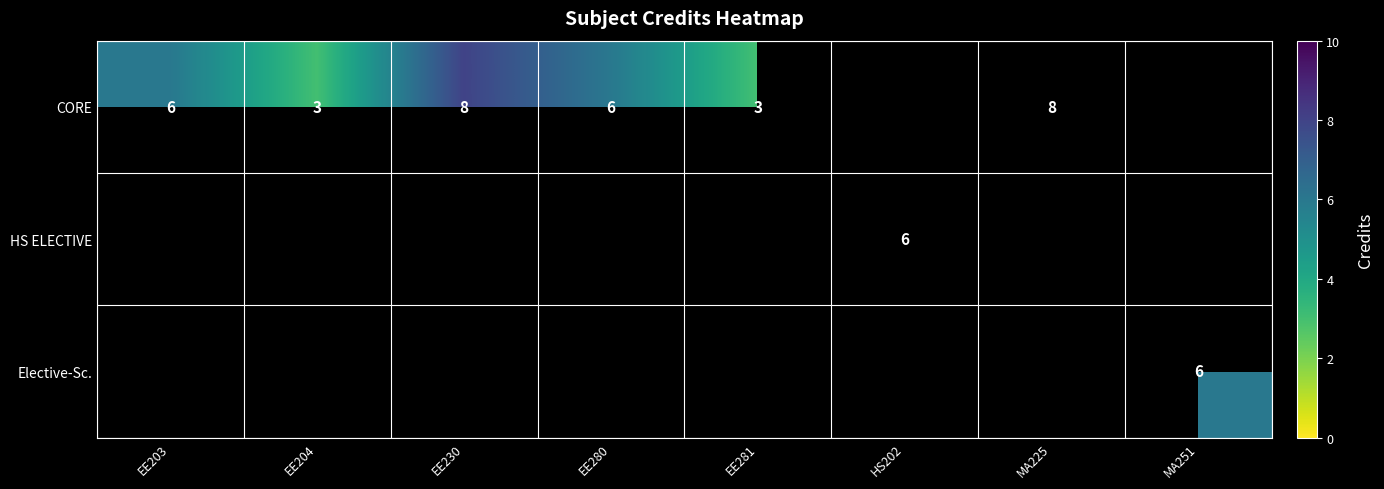

The value of CORE at MA225 is 8. True or false?

True